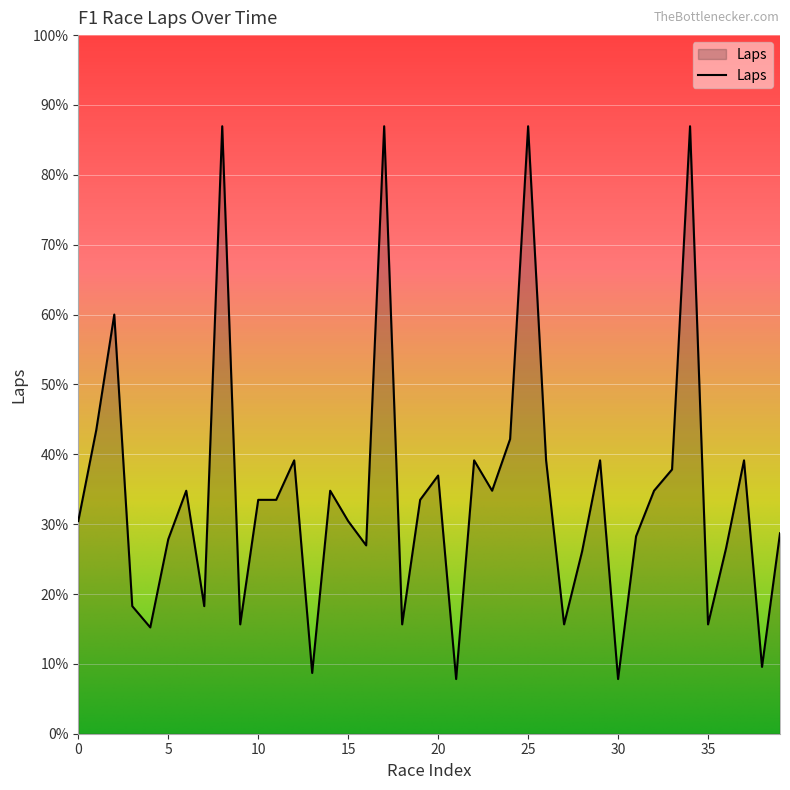

List the labels in order of value, largest first.

8, 17, 25, 34, 2, 1, 24, 12, 22, 26, 29, 37, 33, 20, 6, 14, 23, 32, 10, 11, 19, 0, 15, 39, 31, 5, 16, 36, 28, 3, 7, 9, 18, 27, 35, 4, 38, 13, 21, 30